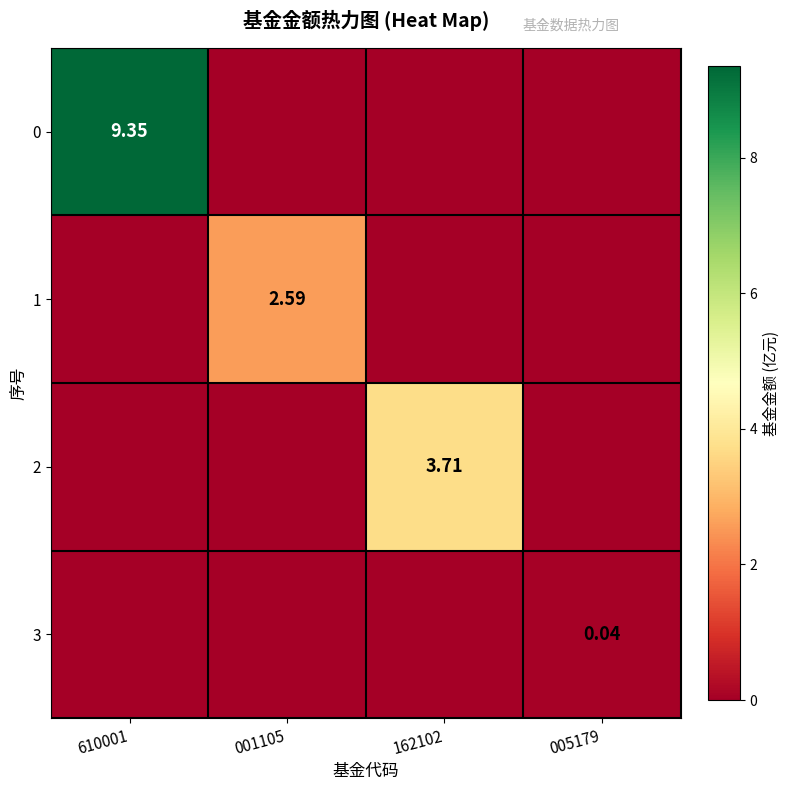

What is the maximum value shown in the chart?

9.3